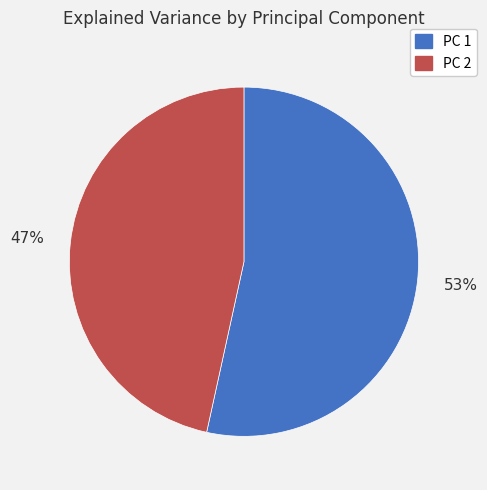

To the nearest percent, what portion does PC 1 represent?

53%